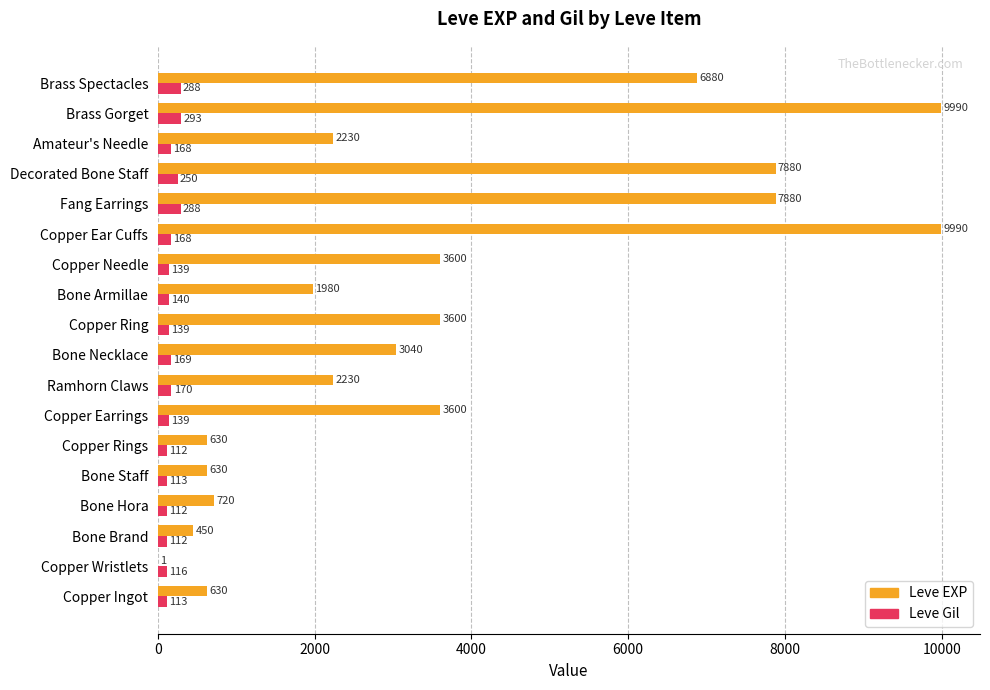

Which series has the largest total across all categories?

Leve EXP